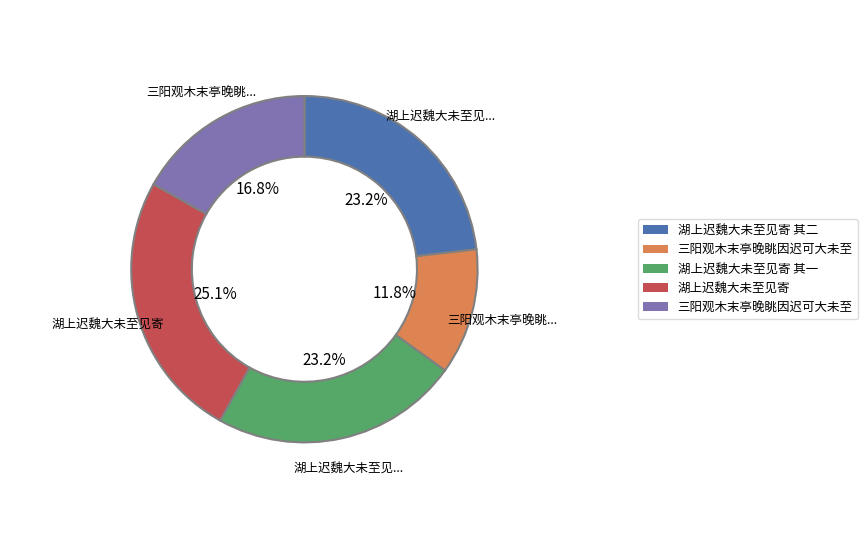

Does any single category account for the majority?

No